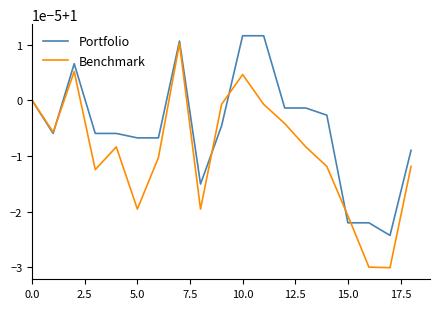

What are all the series names shown in the legend?

Portfolio, Benchmark